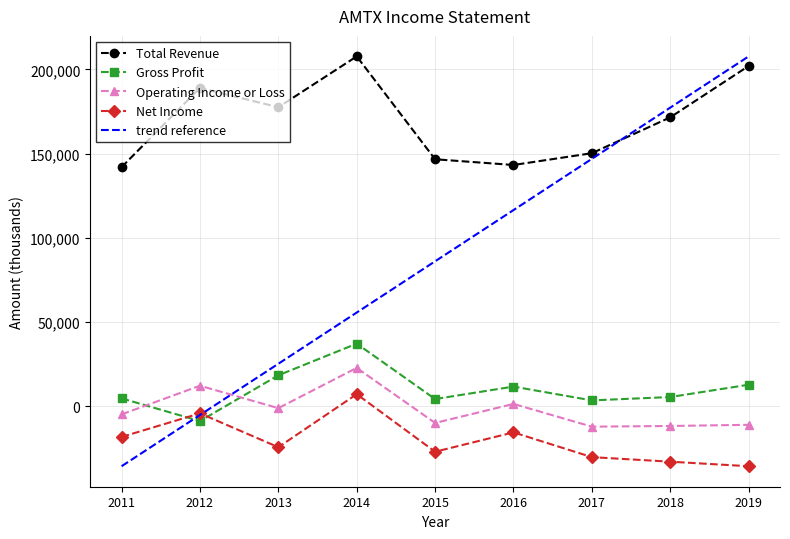

What is the difference between the second highest and second lowest values in the Total Revenue series?

58800